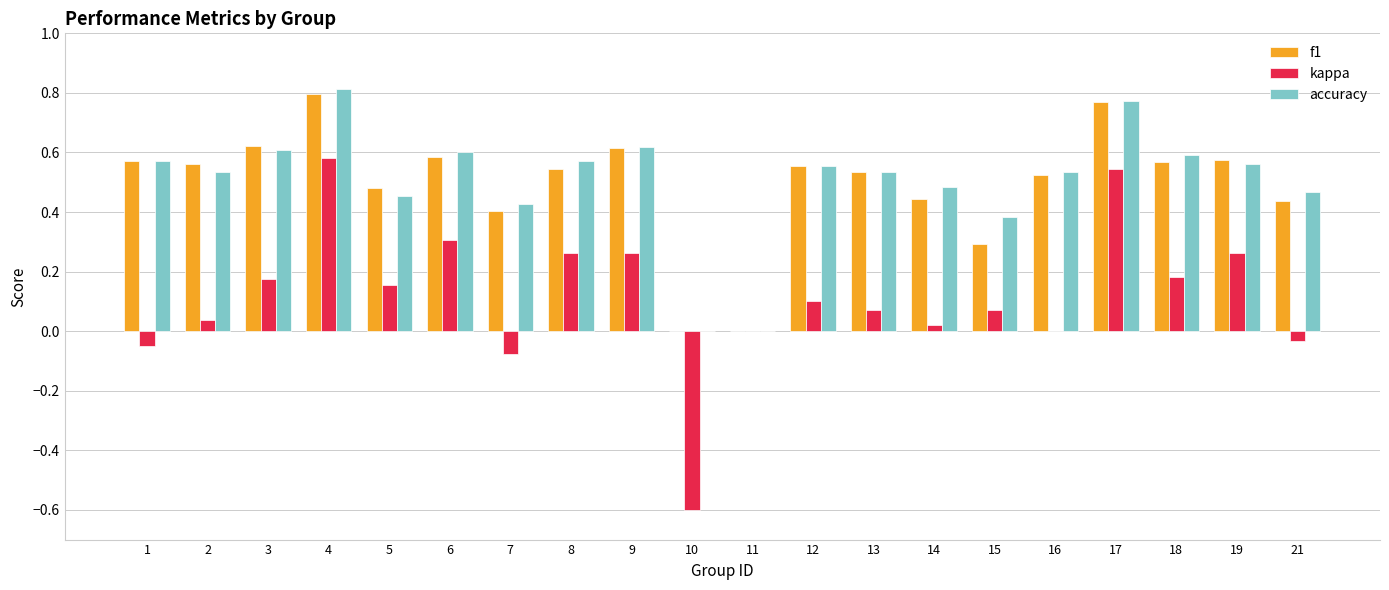

What is the sum of the accuracy values at 6 and 21?

1.1